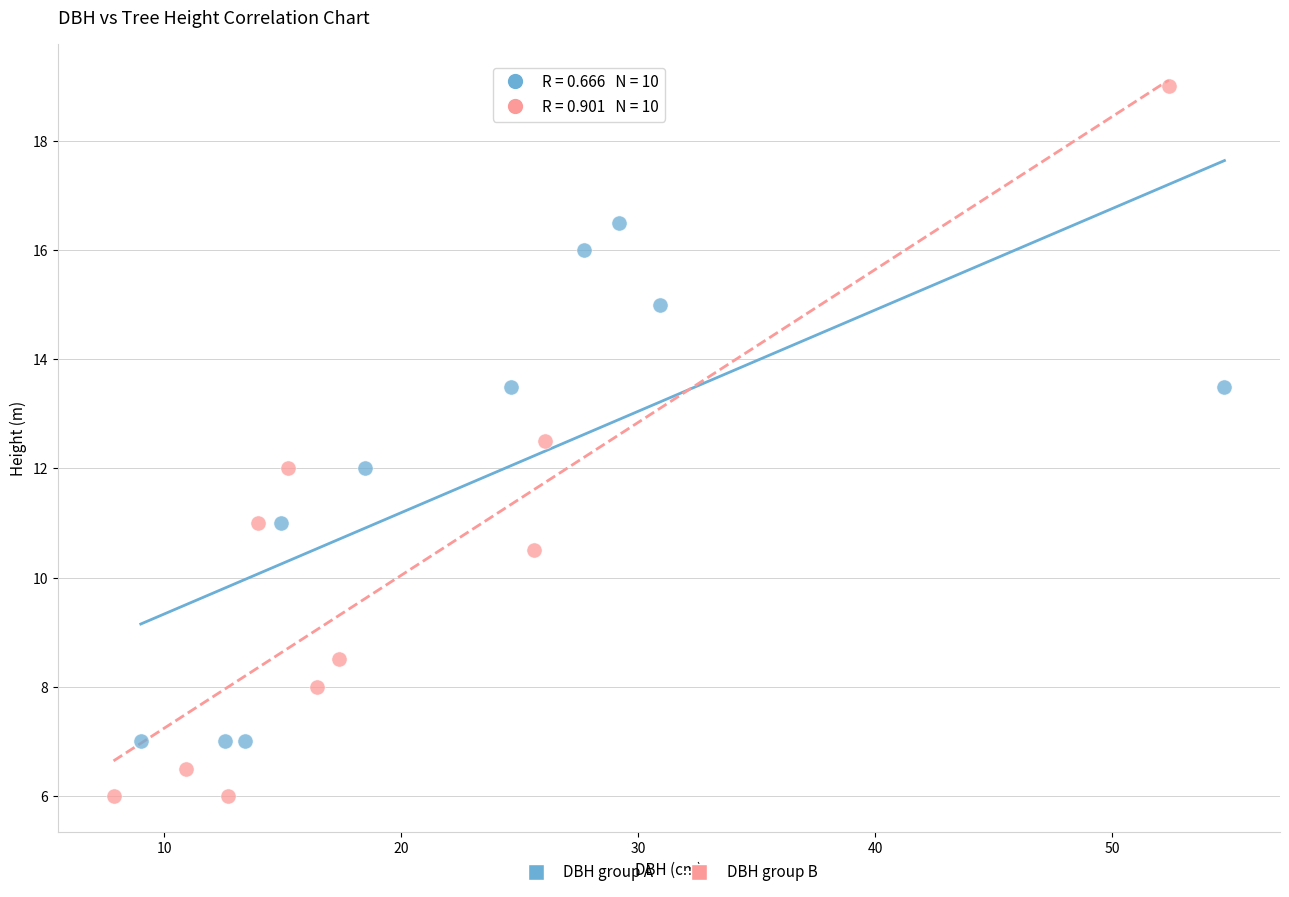

Which series reaches the maximum Y coordinate?

DBH group B